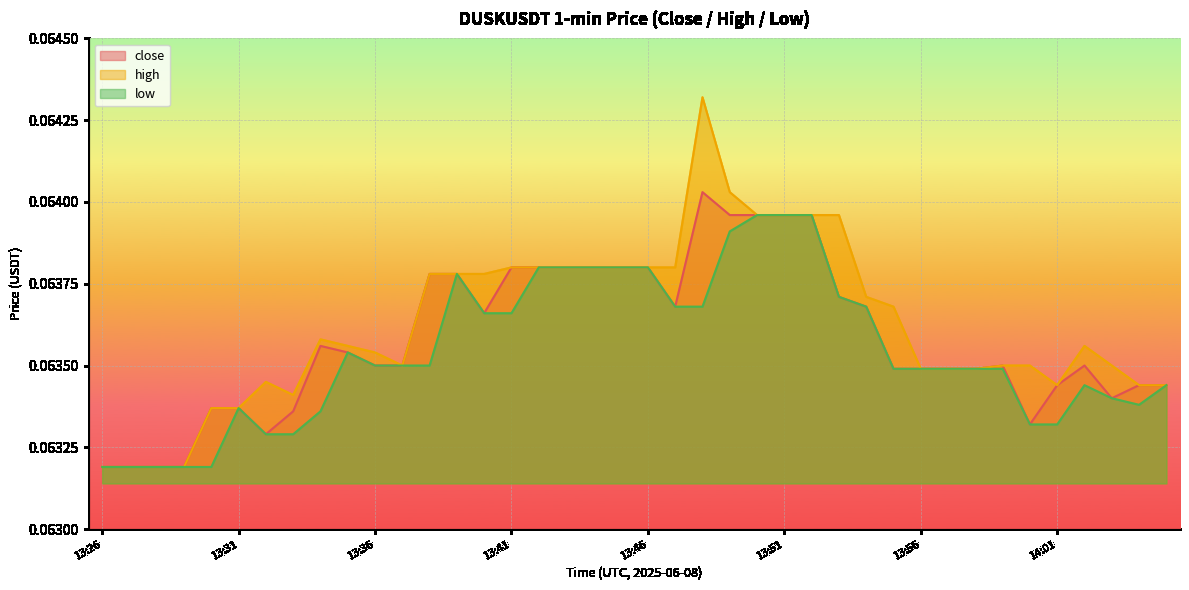

The low series shows 0.1 at 14:01. True or false?

True